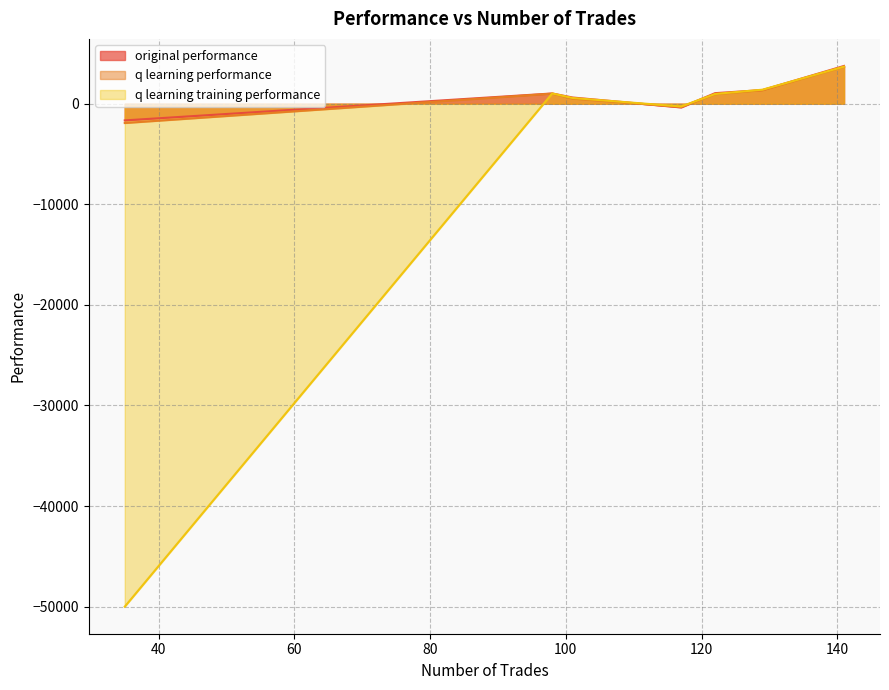

The value of q learning performance at 122 is 942.8. True or false?

True